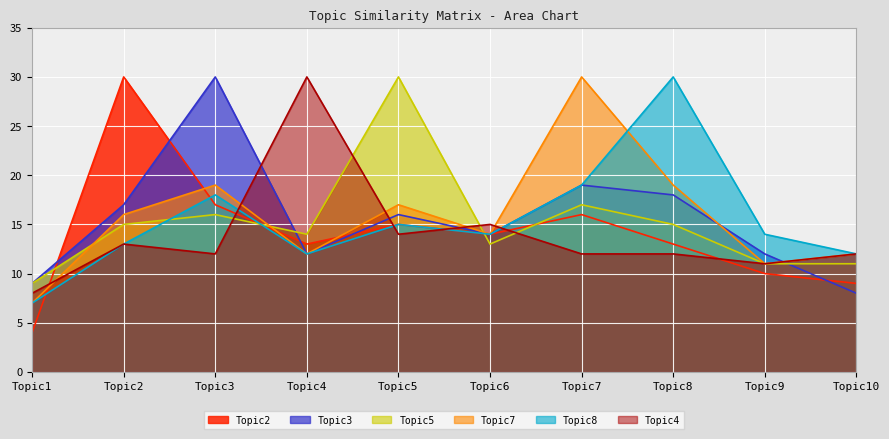

Reading left to right, what are all the values shown in this chart?

Topic2: Topic1=4	Topic2=30	Topic3=17	Topic4=13	Topic5=15	Topic6=14	Topic7=16	Topic8=13	Topic9=10	Topic10=9
Topic3: Topic1=9	Topic2=17	Topic3=30	Topic4=12	Topic5=16	Topic6=14	Topic7=19	Topic8=18	Topic9=12	Topic10=8
Topic5: Topic1=9	Topic2=15	Topic3=16	Topic4=14	Topic5=30	Topic6=13	Topic7=17	Topic8=15	Topic9=11	Topic10=11
Topic7: Topic1=7	Topic2=16	Topic3=19	Topic4=12	Topic5=17	Topic6=14	Topic7=30	Topic8=19	Topic9=11	Topic10=12
Topic8: Topic1=7	Topic2=13	Topic3=18	Topic4=12	Topic5=15	Topic6=14	Topic7=19	Topic8=30	Topic9=14	Topic10=12
Topic4: Topic1=8	Topic2=13	Topic3=12	Topic4=30	Topic5=14	Topic6=15	Topic7=12	Topic8=12	Topic9=11	Topic10=12